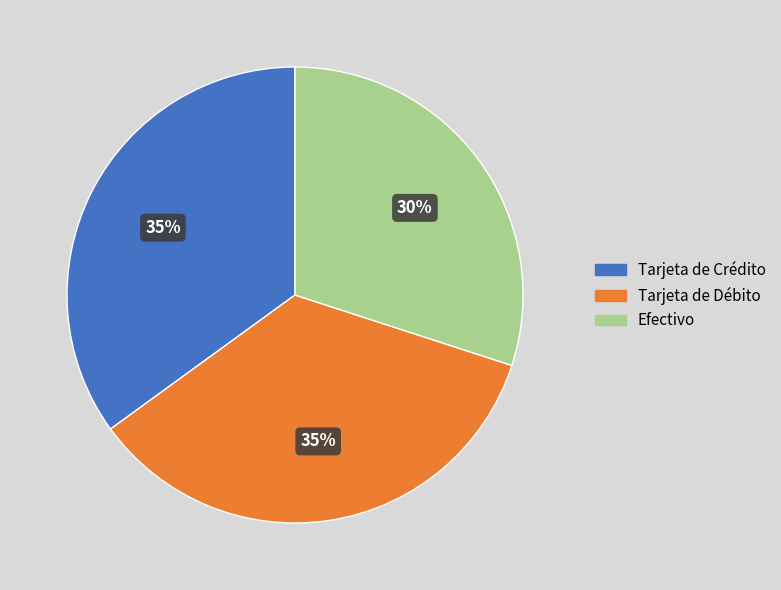

The Tarjeta de Crédito slice represents 28% of the pie. True or false?

False